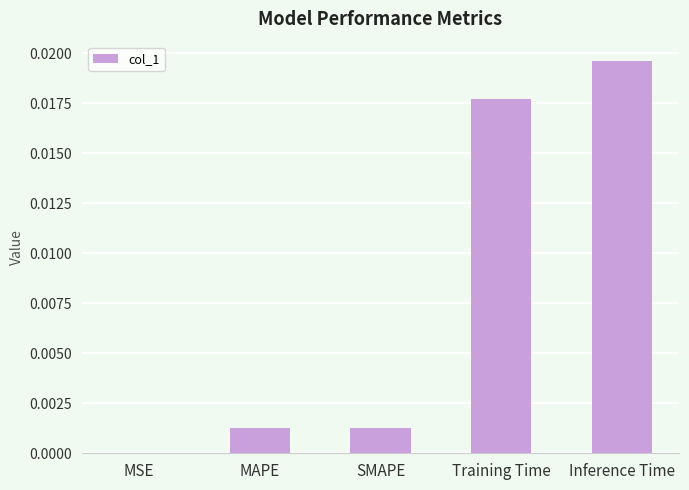

How many categories are shown in the chart?

5